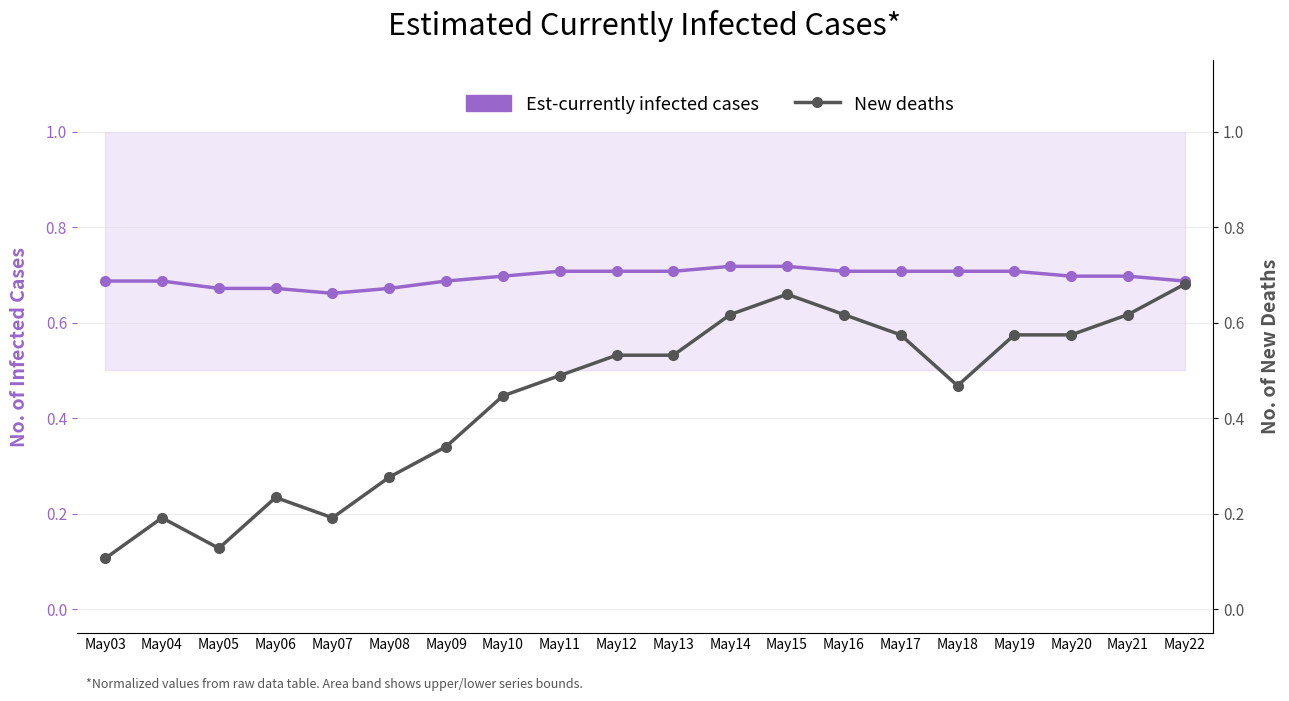

What is the minimum value for Est-currently infected cases?

0.7